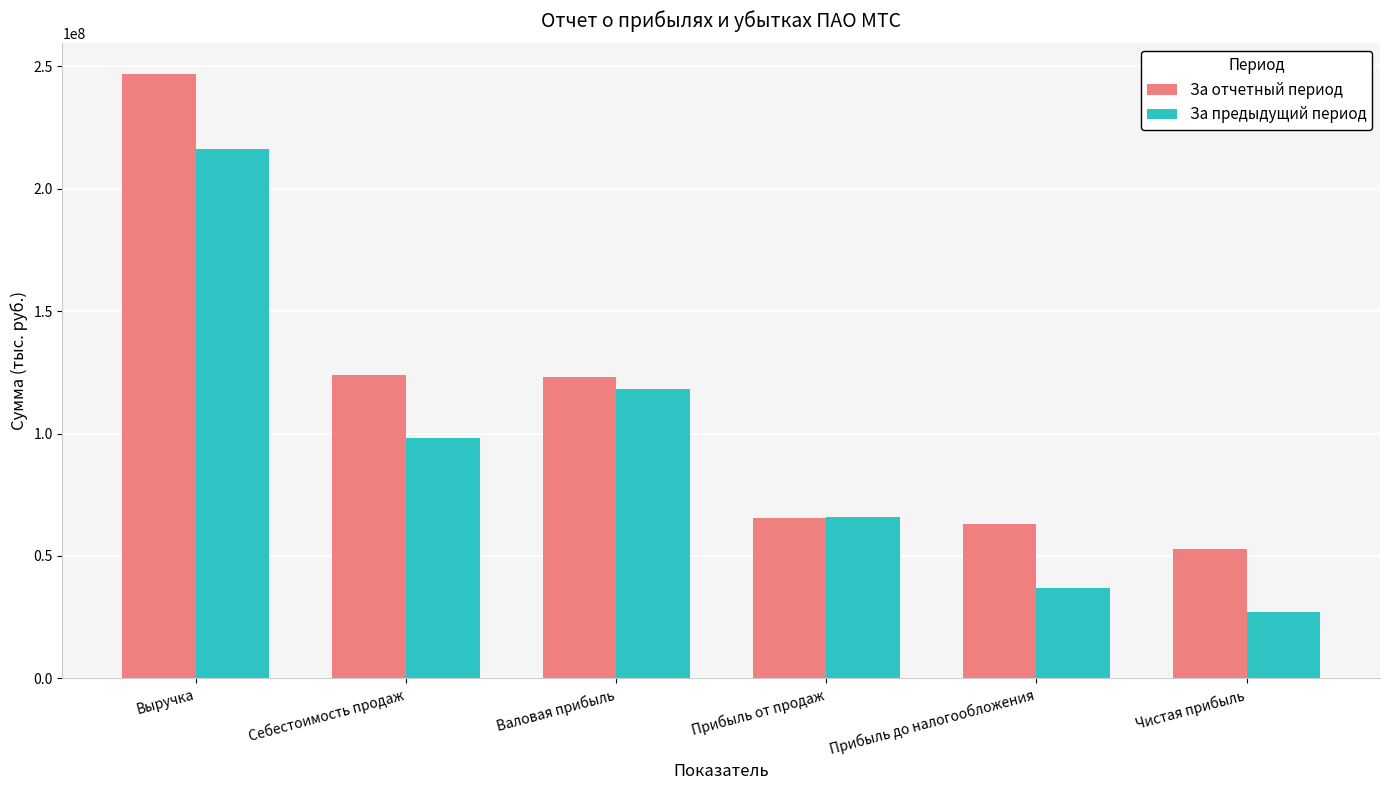

How many data points in За отчетный период are less than 123186768?

3